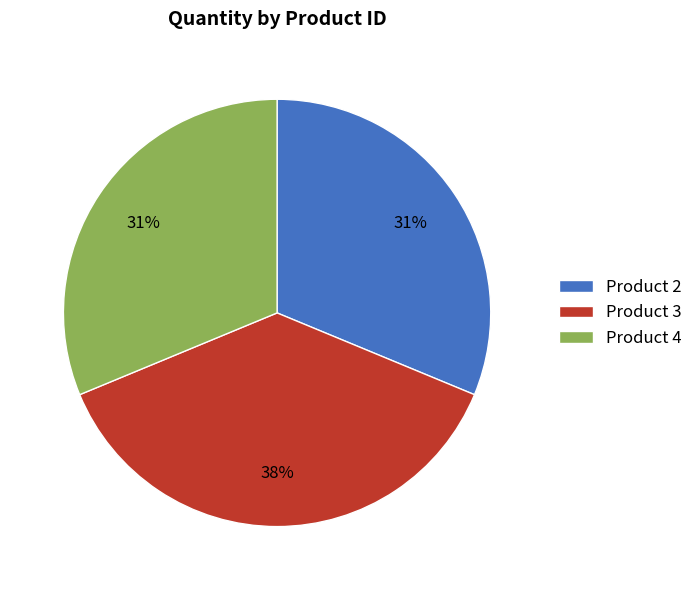

Which category has the biggest portion of the pie?

Product 3